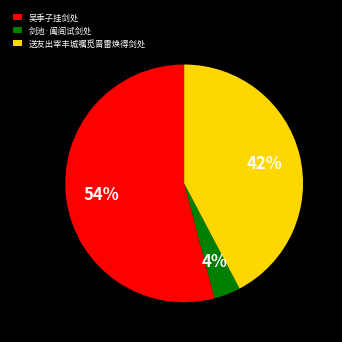

To the nearest percent, what percentage of the pie is 吴季子挂剑处?

54%